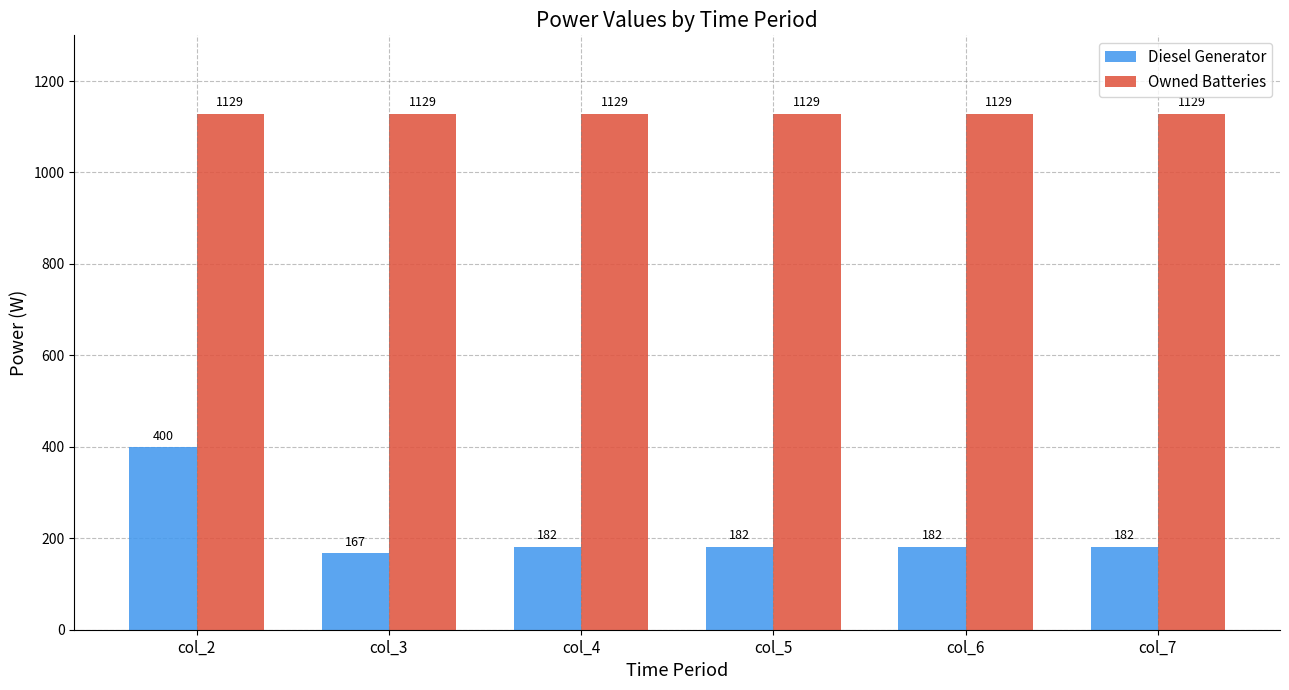

Which series has the largest total across all categories?

Owned Batteries